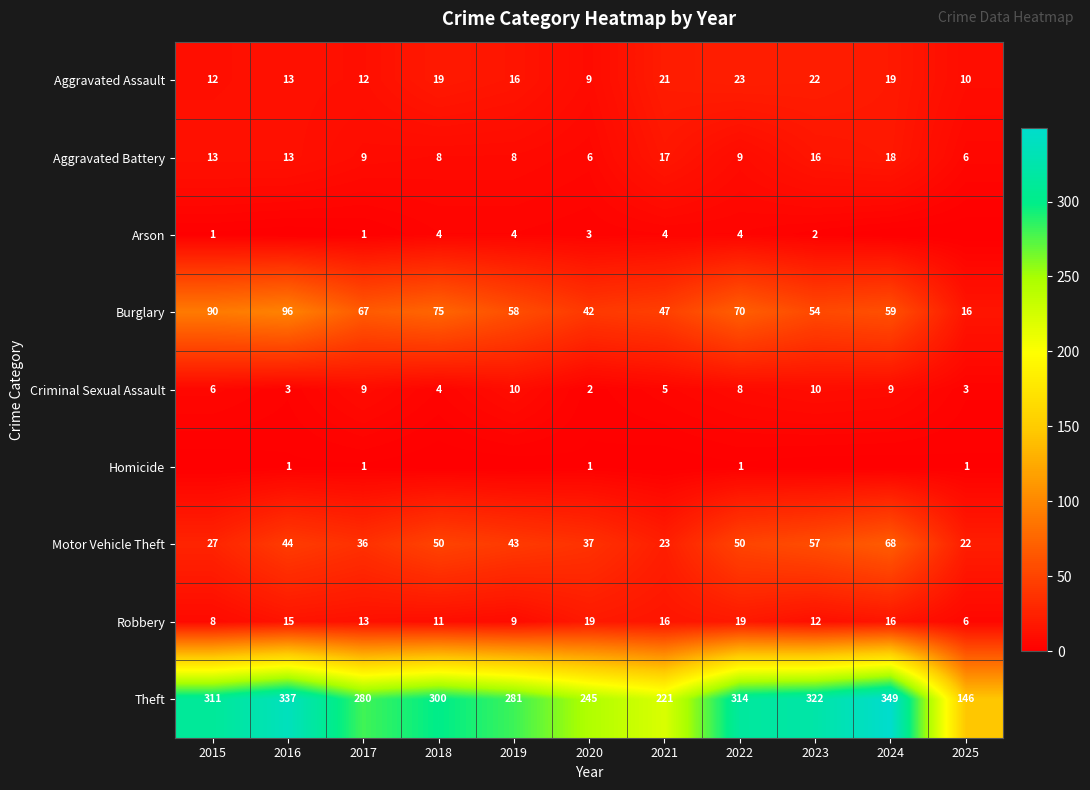

What value does the Aggravated Battery series have at 2021?

17